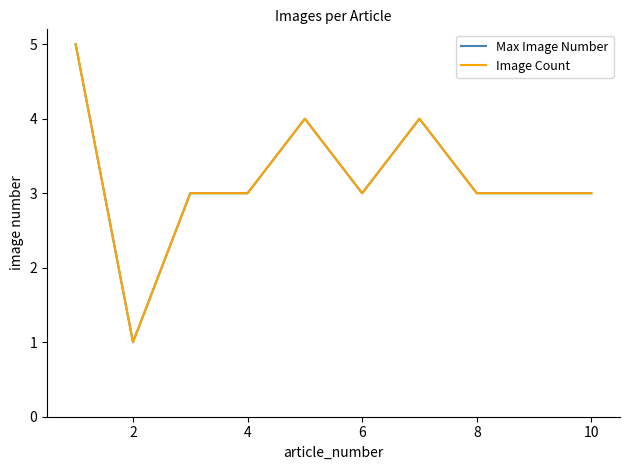

True or false: Max Image Number and Image Count intersect in this chart.

False